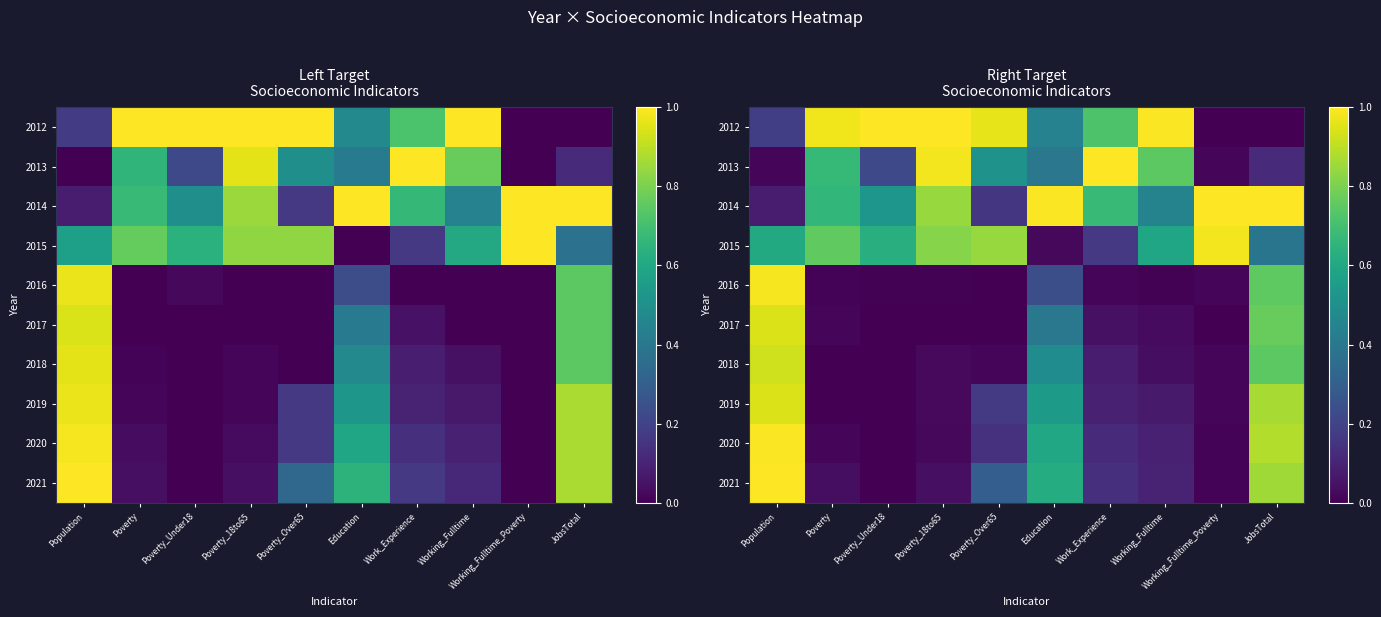

How many data points in 2021 are above 0?

9